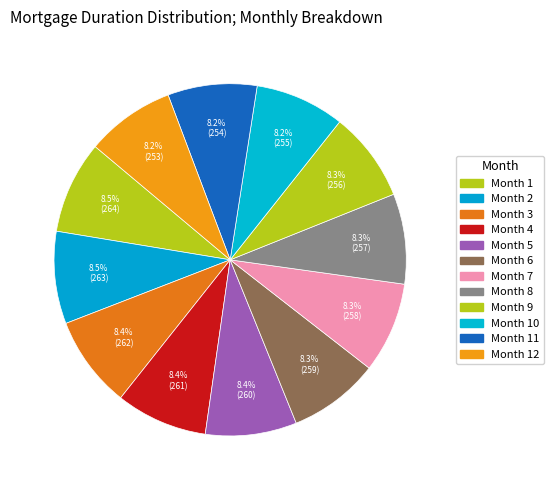

Which category has the biggest portion of the pie?

Month 1